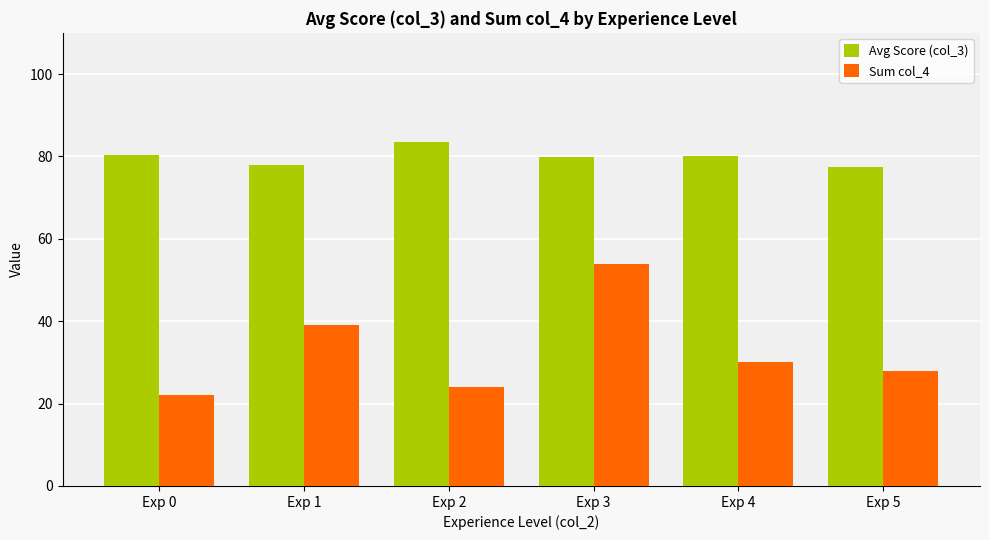

How many groups of bars are there?

6